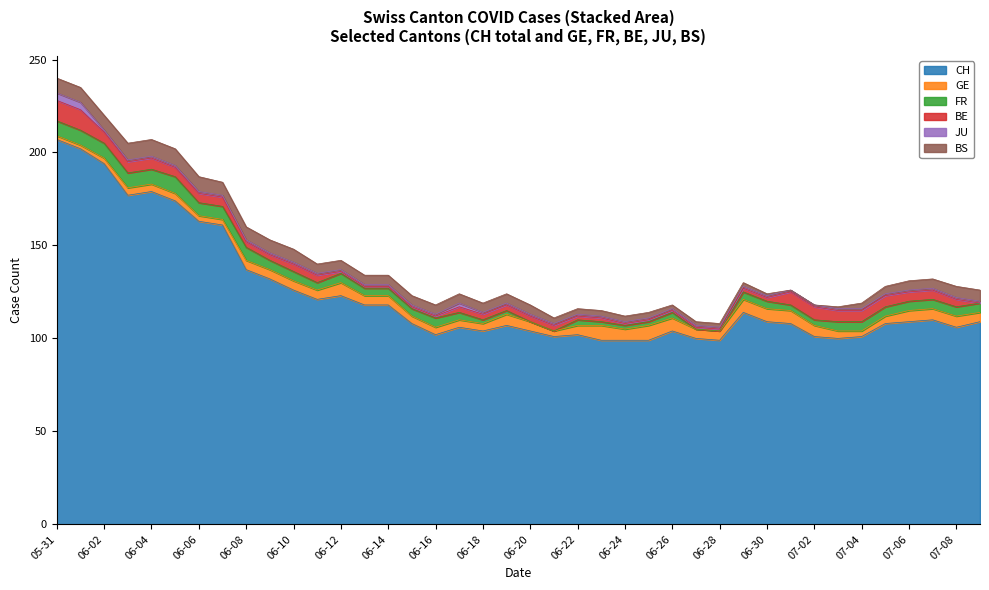

What is the total value across all series at 2020-06-08?

160